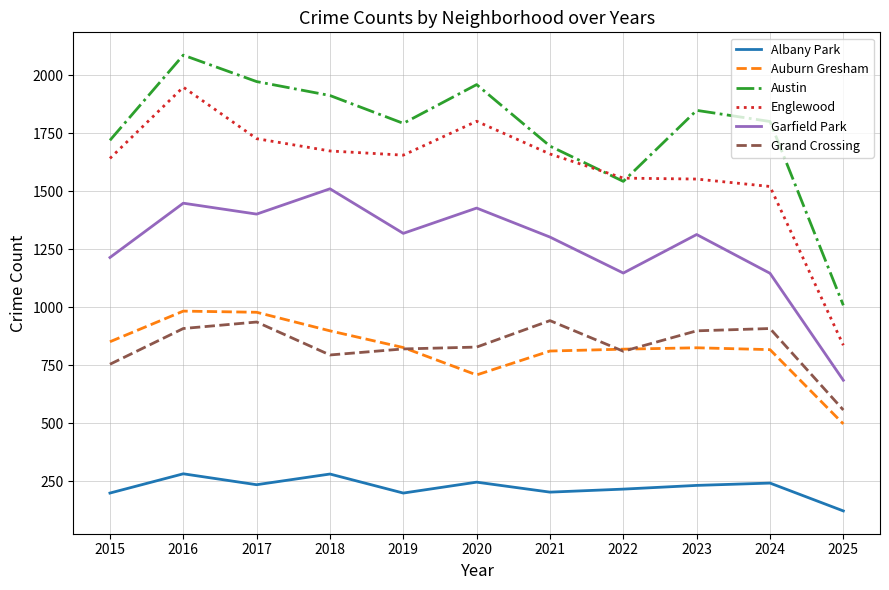

What is the difference between the maximum and minimum values in the Englewood series?

1112